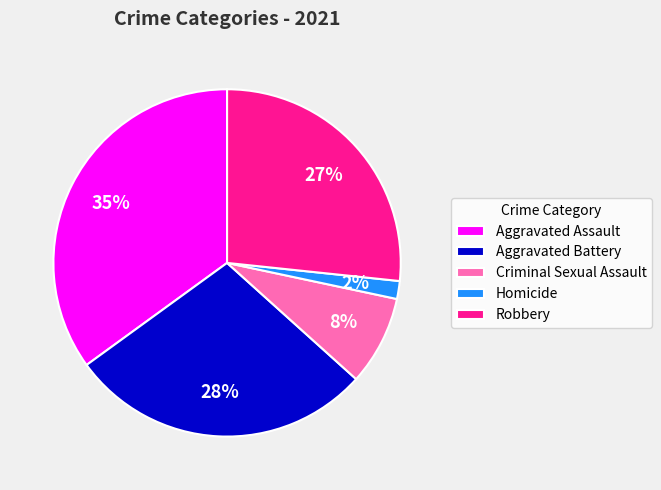

Combined, do Aggravated Assault and Robbery account for over 50%?

Yes